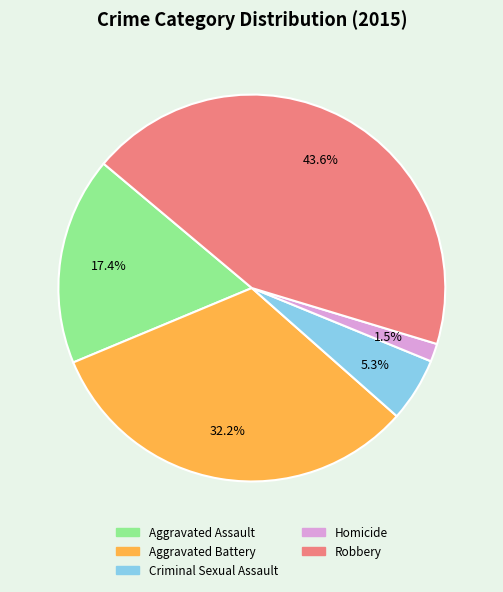

Which category has the smallest portion of the pie?

Homicide